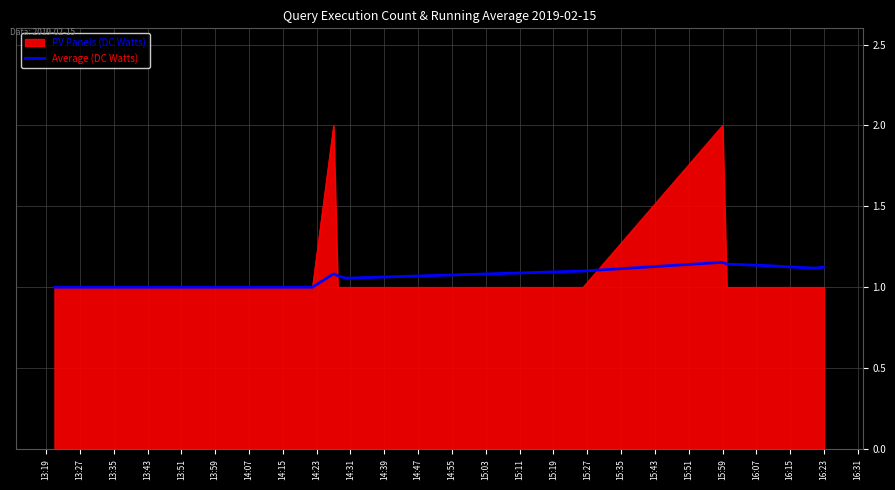

What is the minimum value shown in the chart?

1.0